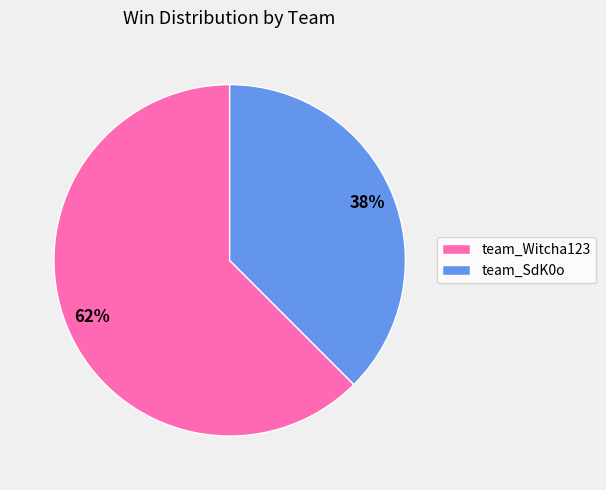

What is the largest slice in the pie chart?

team_Witcha123